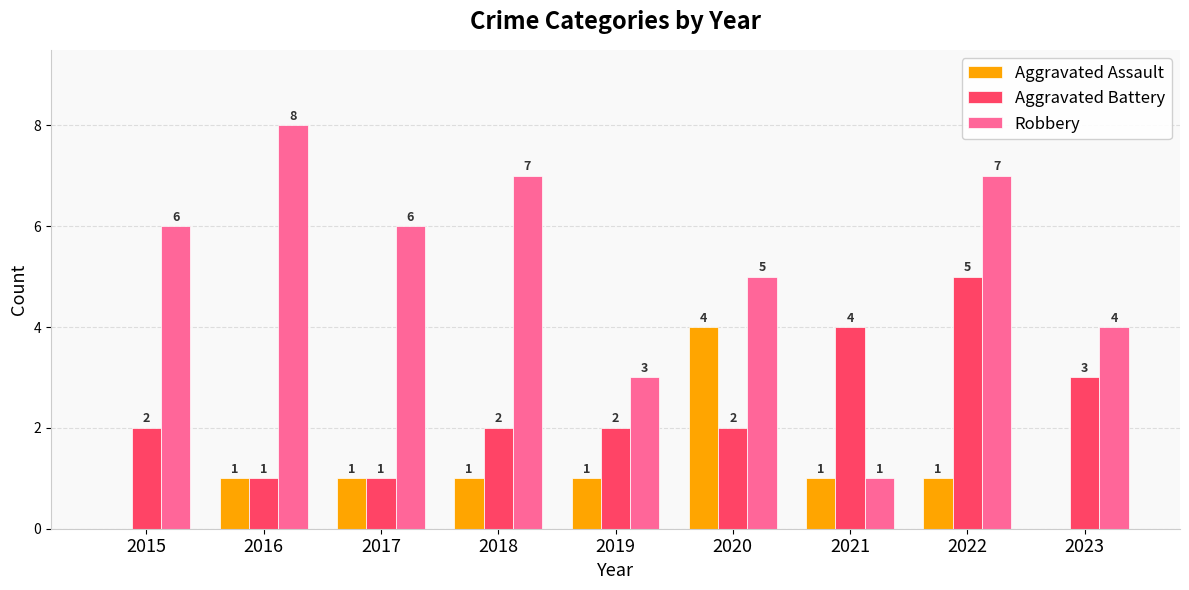

What is the sum of the Robbery values at 2022 and 2016?

15